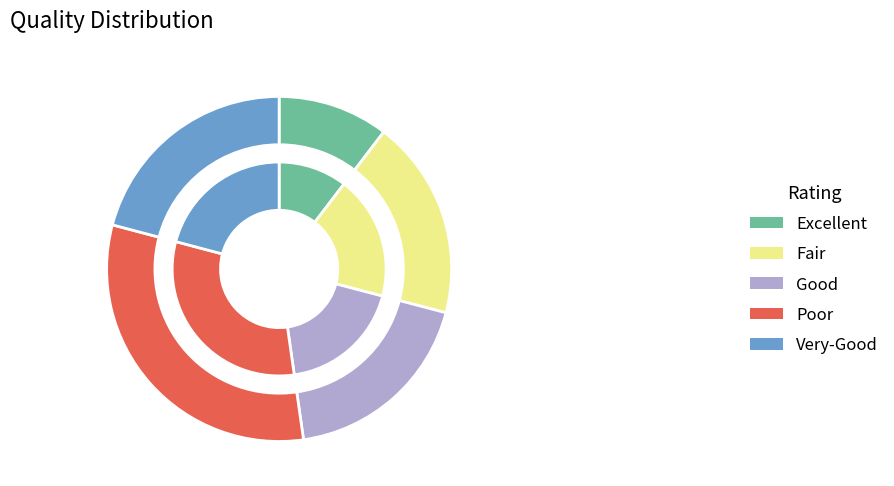

Count the number of slices in the pie.

10